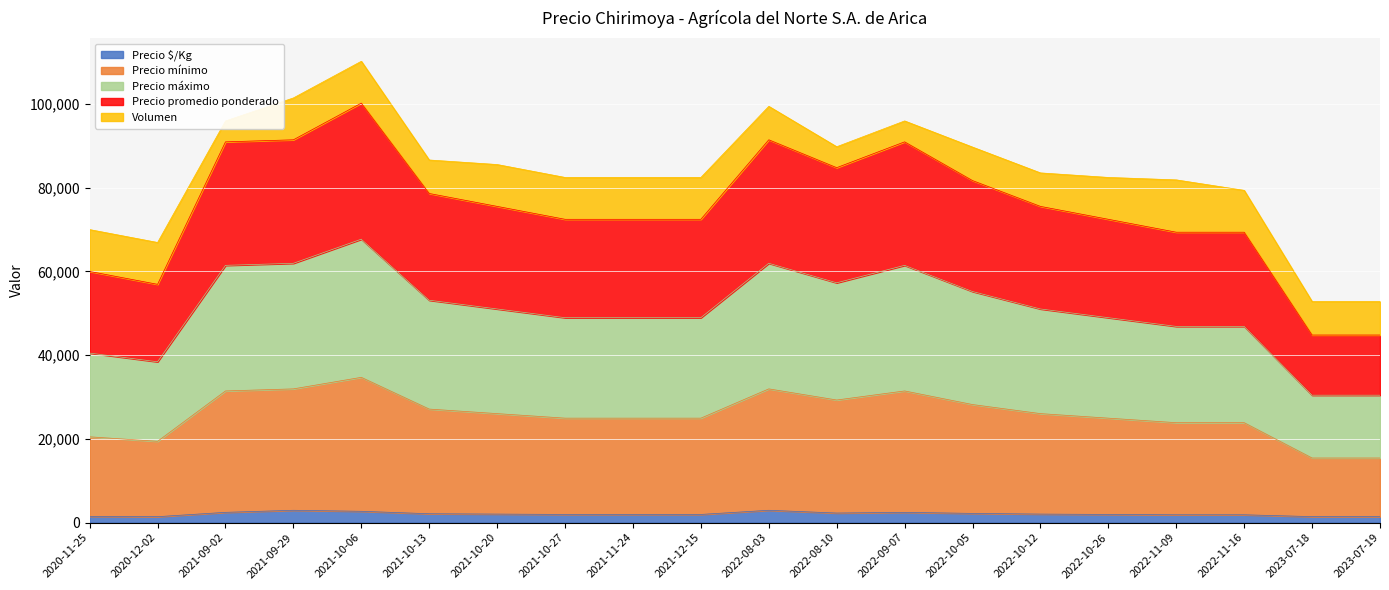

Which series changed the most between 2021-10-27 and 2022-10-05?

Precio mínimo